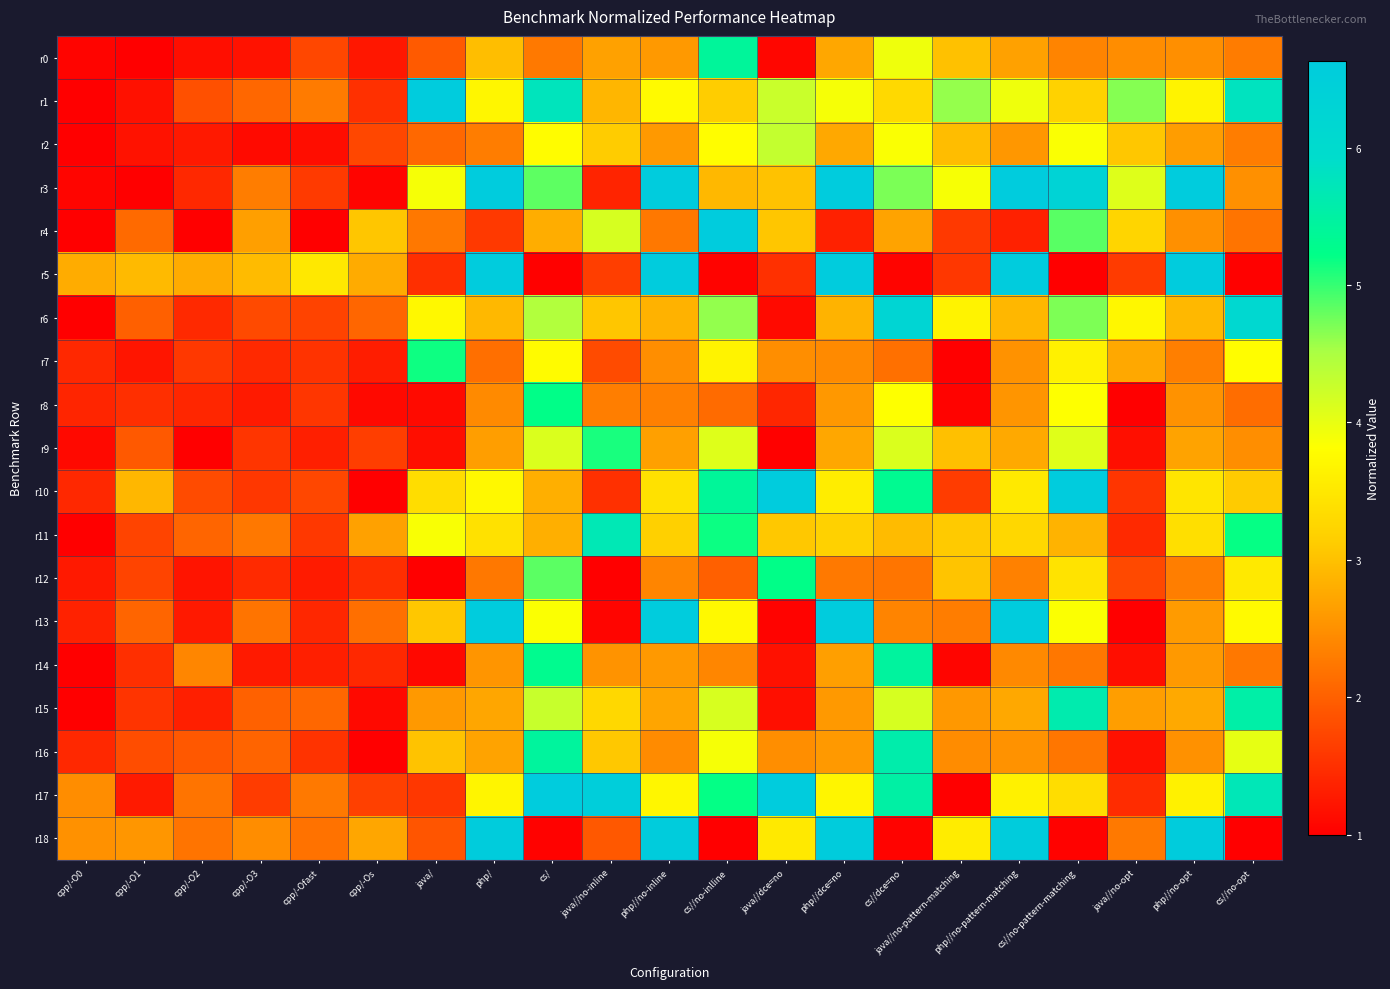

Reading left to right, transcribe all the data shown in this chart.

r0: cpp/-O0=1.0	cpp/-O1=1.0	cpp/-O2=1.2	cpp/-O3=1.2	cpp/-Ofast=1.7	cpp/-Os=1.3	java/=1.9	php/=3.0	cs/=2.3	java//no-inline=2.7	php//no-inline=2.6	cs//no-inlline=5.4	java//dce=no=1.1	php//dce=no=2.7	cs//dce=no=3.9	java//no-pattern-matching=3.0	php//no-pattern-matching=2.7	cs//no-pattern-matching=2.4	java//no-opt=2.5	php//no-opt=2.5	cs//no-opt=2.3
r1: cpp/-O0=1.0	cpp/-O1=1.2	cpp/-O2=1.8	cpp/-O3=2.1	cpp/-Ofast=2.3	cpp/-Os=1.5	java/=7.2	php/=3.7	cs/=5.8	java//no-inline=2.9	php//no-inline=3.8	cs//no-inlline=3.1	java//dce=no=4.3	php//dce=no=3.9	cs//dce=no=3.3	java//no-pattern-matching=4.6	php//no-pattern-matching=3.9	cs//no-pattern-matching=3.2	java//no-opt=4.7	php//no-opt=3.7	cs//no-opt=5.8
r2: cpp/-O0=1.0	cpp/-O1=1.2	cpp/-O2=1.3	cpp/-O3=1.1	cpp/-Ofast=1.2	cpp/-Os=1.7	java/=2.1	php/=2.3	cs/=3.8	java//no-inline=3.1	php//no-inline=2.6	cs//no-inlline=3.8	java//dce=no=4.3	php//dce=no=2.7	cs//dce=no=3.9	java//no-pattern-matching=3.0	php//no-pattern-matching=2.6	cs//no-pattern-matching=3.8	java//no-opt=3.1	php//no-opt=2.6	cs//no-opt=2.3
r3: cpp/-O0=1.1	cpp/-O1=1.0	cpp/-O2=1.4	cpp/-O3=2.3	cpp/-Ofast=1.6	cpp/-Os=1.0	java/=3.9	php/=23.2	cs/=4.8	java//no-inline=1.4	php//no-inline=21.2	cs//no-inlline=2.9	java//dce=no=3.0	php//dce=no=28.6	cs//dce=no=4.7	java//no-pattern-matching=3.9	php//no-pattern-matching=24.8	cs//no-pattern-matching=6.3	java//no-opt=4.1	php//no-opt=25.0	cs//no-opt=2.5
r4: cpp/-O0=1.0	cpp/-O1=2.1	cpp/-O2=1.0	cpp/-O3=2.6	cpp/-Ofast=1.0	cpp/-Os=3.0	java/=2.2	php/=1.6	cs/=2.8	java//no-inline=4.1	php//no-inline=2.2	cs//no-inlline=104.0	java//dce=no=3.0	php//dce=no=1.3	cs//dce=no=2.7	java//no-pattern-matching=1.6	php//no-pattern-matching=1.3	cs//no-pattern-matching=4.8	java//no-opt=3.2	php//no-opt=2.5	cs//no-opt=2.2
r5: cpp/-O0=2.8	cpp/-O1=2.9	cpp/-O2=2.8	cpp/-O3=2.9	cpp/-Ofast=3.5	cpp/-Os=2.8	java/=1.5	php/=7.0	cs/=1.0	java//no-inline=1.7	php//no-inline=7.0	cs//no-inlline=1.0	java//dce=no=1.5	php//dce=no=7.0	cs//dce=no=1.0	java//no-pattern-matching=1.6	php//no-pattern-matching=7.0	cs//no-pattern-matching=1.0	java//no-opt=1.6	php//no-opt=7.0	cs//no-opt=1.0
r6: cpp/-O0=1.0	cpp/-O1=2.0	cpp/-O2=1.4	cpp/-O3=1.8	cpp/-Ofast=1.7	cpp/-Os=2.1	java/=3.7	php/=2.9	cs/=4.4	java//no-inline=3.1	php//no-inline=2.9	cs//no-inlline=4.6	java//dce=no=1.1	php//dce=no=2.9	cs//dce=no=6.2	java//no-pattern-matching=3.7	php//no-pattern-matching=2.9	cs//no-pattern-matching=4.7	java//no-opt=3.7	php//no-opt=2.9	cs//no-opt=6.1
r7: cpp/-O0=1.4	cpp/-O1=1.2	cpp/-O2=1.6	cpp/-O3=1.4	cpp/-Ofast=1.5	cpp/-Os=1.3	java/=5.2	php/=2.2	cs/=3.8	java//no-inline=1.8	php//no-inline=2.5	cs//no-inlline=3.7	java//dce=no=2.5	php//dce=no=2.4	cs//dce=no=2.2	java//no-pattern-matching=1.0	php//no-pattern-matching=2.5	cs//no-pattern-matching=3.6	java//no-opt=2.7	php//no-opt=2.3	cs//no-opt=3.8
r8: cpp/-O0=1.4	cpp/-O1=1.5	cpp/-O2=1.4	cpp/-O3=1.3	cpp/-Ofast=1.6	cpp/-Os=1.1	java/=1.1	php/=2.4	cs/=5.2	java//no-inline=2.3	php//no-inline=2.3	cs//no-inlline=2.1	java//dce=no=1.4	php//dce=no=2.6	cs//dce=no=3.8	java//no-pattern-matching=1.0	php//no-pattern-matching=2.5	cs//no-pattern-matching=3.8	java//no-opt=1.0	php//no-opt=2.5	cs//no-opt=2.1
r9: cpp/-O0=1.1	cpp/-O1=1.9	cpp/-O2=1.0	cpp/-O3=1.6	cpp/-Ofast=1.3	cpp/-Os=1.7	java/=1.2	php/=2.6	cs/=4.1	java//no-inline=5.1	php//no-inline=2.7	cs//no-inlline=4.1	java//dce=no=1.0	php//dce=no=2.7	cs//dce=no=4.1	java//no-pattern-matching=3.0	php//no-pattern-matching=2.8	cs//no-pattern-matching=4.1	java//no-opt=1.2	php//no-opt=2.7	cs//no-opt=2.5
r10: cpp/-O0=1.4	cpp/-O1=2.9	cpp/-O2=1.8	cpp/-O3=1.6	cpp/-Ofast=1.7	cpp/-Os=1.0	java/=3.3	php/=3.7	cs/=2.8	java//no-inline=1.5	php//no-inline=3.4	cs//no-inlline=5.4	java//dce=no=7.9	php//dce=no=3.6	cs//dce=no=5.3	java//no-pattern-matching=1.6	php//no-pattern-matching=3.5	cs//no-pattern-matching=7.3	java//no-opt=1.6	php//no-opt=3.5	cs//no-opt=3.1
r11: cpp/-O0=1.0	cpp/-O1=1.7	cpp/-O2=2.1	cpp/-O3=2.2	cpp/-Ofast=1.6	cpp/-Os=2.7	java/=3.9	php/=3.4	cs/=2.8	java//no-inline=5.7	php//no-inline=3.2	cs//no-inlline=5.2	java//dce=no=3.1	php//dce=no=3.2	cs//dce=no=2.9	java//no-pattern-matching=3.1	php//no-pattern-matching=3.3	cs//no-pattern-matching=2.9	java//no-opt=1.4	php//no-opt=3.4	cs//no-opt=5.2
r12: cpp/-O0=1.3	cpp/-O1=1.7	cpp/-O2=1.2	cpp/-O3=1.4	cpp/-Ofast=1.3	cpp/-Os=1.5	java/=1.0	php/=2.2	cs/=4.8	java//no-inline=1.0	php//no-inline=2.4	cs//no-inlline=2.0	java//dce=no=5.2	php//dce=no=2.3	cs//dce=no=2.2	java//no-pattern-matching=3.0	php//no-pattern-matching=2.3	cs//no-pattern-matching=3.4	java//no-opt=1.8	php//no-opt=2.3	cs//no-opt=3.5
r13: cpp/-O0=1.4	cpp/-O1=2.1	cpp/-O2=1.3	cpp/-O3=2.2	cpp/-Ofast=1.4	cpp/-Os=2.2	java/=3.1	php/=32.6	cs/=3.8	java//no-inline=1.1	php//no-inline=31.4	cs//no-inlline=3.7	java//dce=no=1.0	php//dce=no=32.6	cs//dce=no=2.4	java//no-pattern-matching=2.3	php//no-pattern-matching=32.3	cs//no-pattern-matching=3.8	java//no-opt=1.0	php//no-opt=2.6	cs//no-opt=3.8
r14: cpp/-O0=1.0	cpp/-O1=1.5	cpp/-O2=2.4	cpp/-O3=1.3	cpp/-Ofast=1.3	cpp/-Os=1.4	java/=1.1	php/=2.5	cs/=5.3	java//no-inline=2.5	php//no-inline=2.6	cs//no-inlline=2.4	java//dce=no=1.2	php//dce=no=2.6	cs//dce=no=5.4	java//no-pattern-matching=1.1	php//no-pattern-matching=2.4	cs//no-pattern-matching=2.2	java//no-opt=1.2	php//no-opt=2.6	cs//no-opt=2.2
r15: cpp/-O0=1.0	cpp/-O1=1.5	cpp/-O2=1.3	cpp/-O3=2.0	cpp/-Ofast=2.1	cpp/-Os=1.1	java/=2.6	php/=2.7	cs/=4.3	java//no-inline=3.3	php//no-inline=2.7	cs//no-inlline=4.1	java//dce=no=1.2	php//dce=no=2.6	cs//dce=no=4.1	java//no-pattern-matching=2.6	php//no-pattern-matching=2.7	cs//no-pattern-matching=5.6	java//no-opt=2.6	php//no-opt=2.8	cs//no-opt=5.5
r16: cpp/-O0=1.4	cpp/-O1=1.8	cpp/-O2=1.9	cpp/-O3=2.0	cpp/-Ofast=1.5	cpp/-Os=1.0	java/=3.0	php/=2.7	cs/=5.4	java//no-inline=3.1	php//no-inline=2.4	cs//no-inlline=3.9	java//dce=no=2.5	php//dce=no=2.6	cs//dce=no=5.6	java//no-pattern-matching=2.5	php//no-pattern-matching=2.5	cs//no-pattern-matching=2.2	java//no-opt=1.2	php//no-opt=2.5	cs//no-opt=4.0
r17: cpp/-O0=2.5	cpp/-O1=1.3	cpp/-O2=2.2	cpp/-O3=1.6	cpp/-Ofast=2.3	cpp/-Os=1.7	java/=1.6	php/=3.7	cs/=7.5	java//no-inline=6.5	php//no-inline=3.7	cs//no-inlline=5.2	java//dce=no=8.3	php//dce=no=3.7	cs//dce=no=5.5	java//no-pattern-matching=1.0	php//no-pattern-matching=3.6	cs//no-pattern-matching=3.4	java//no-opt=1.5	php//no-opt=3.6	cs//no-opt=5.7
r18: cpp/-O0=2.5	cpp/-O1=2.6	cpp/-O2=2.2	cpp/-O3=2.5	cpp/-Ofast=2.2	cpp/-Os=2.7	java/=1.9	php/=6.6	cs/=1.0	java//no-inline=1.9	php//no-inline=6.6	cs//no-inlline=1.0	java//dce=no=3.5	php//dce=no=6.6	cs//dce=no=1.0	java//no-pattern-matching=3.6	php//no-pattern-matching=6.6	cs//no-pattern-matching=1.0	java//no-opt=2.3	php//no-opt=6.6	cs//no-opt=1.0